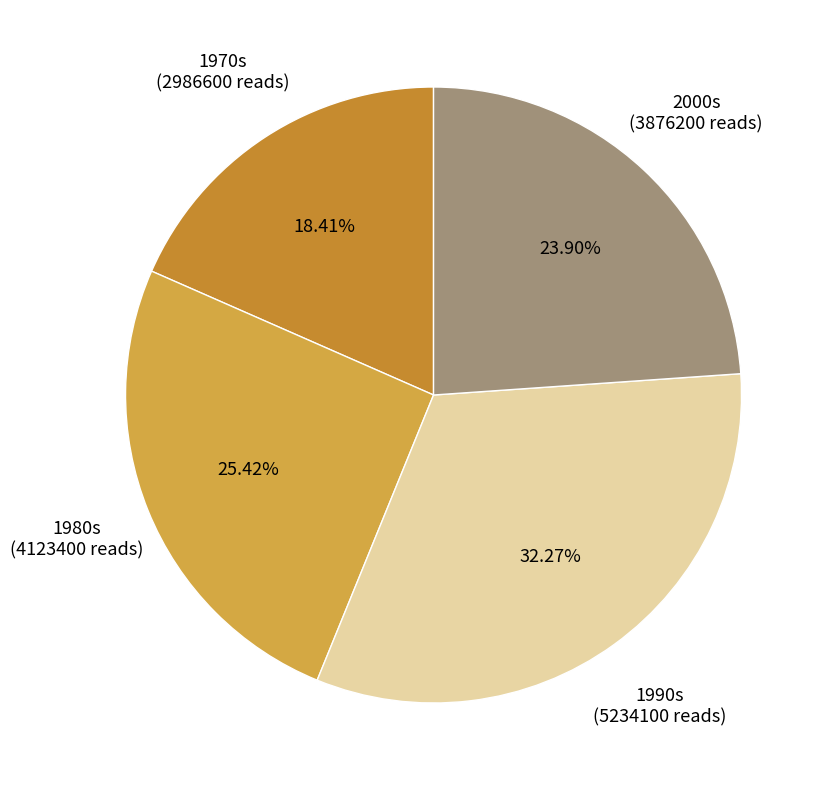

Is there any slice that represents more than half of the pie?

No